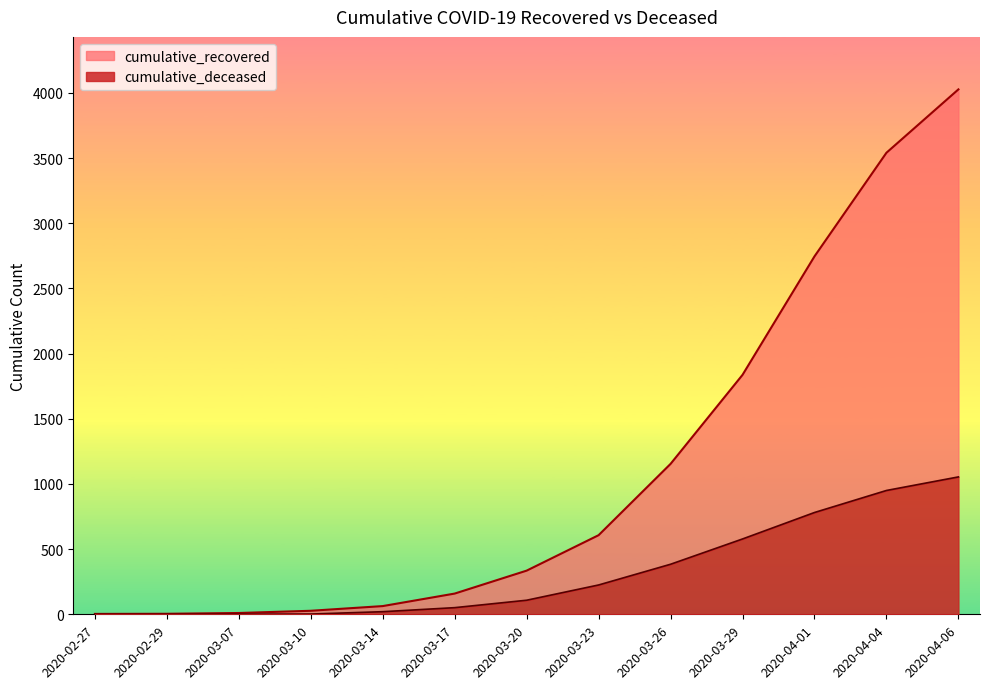

How many series are shown in this chart?

2